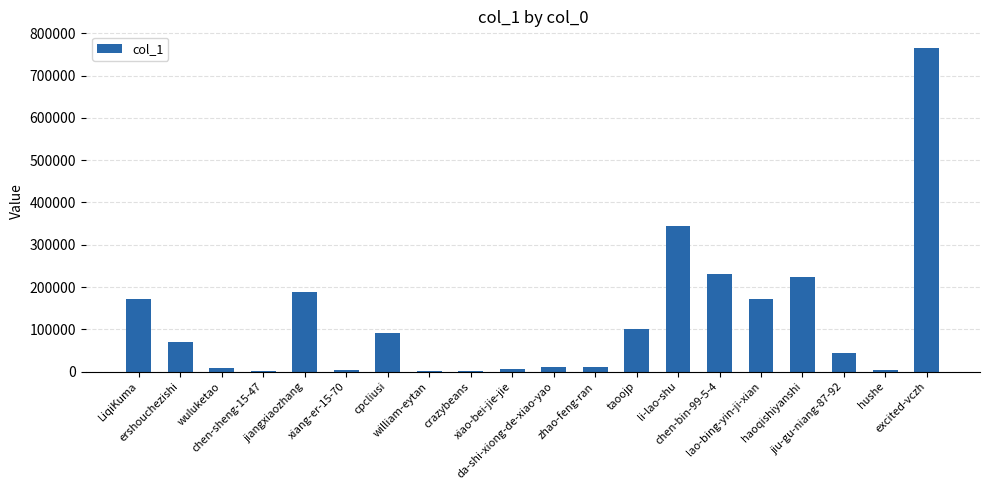

What is the average value?

122422